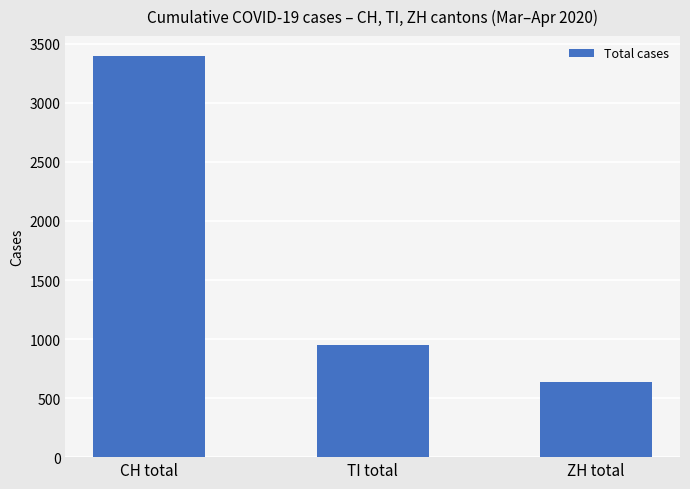

Approximately how many times larger is the value at CH total compared to ZH total?

5.4